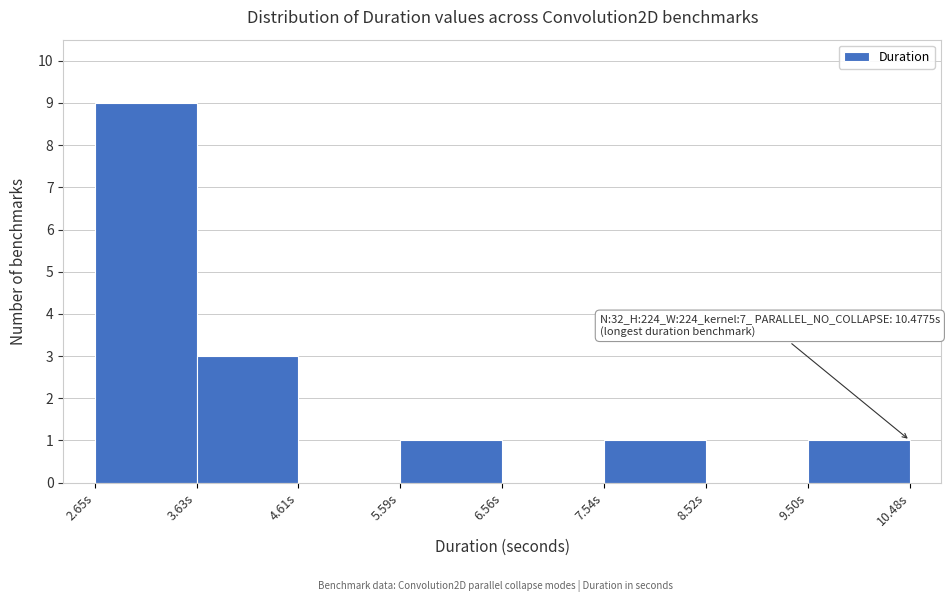

Which range on the x-axis has the tallest bar?

2.7 to 3.6